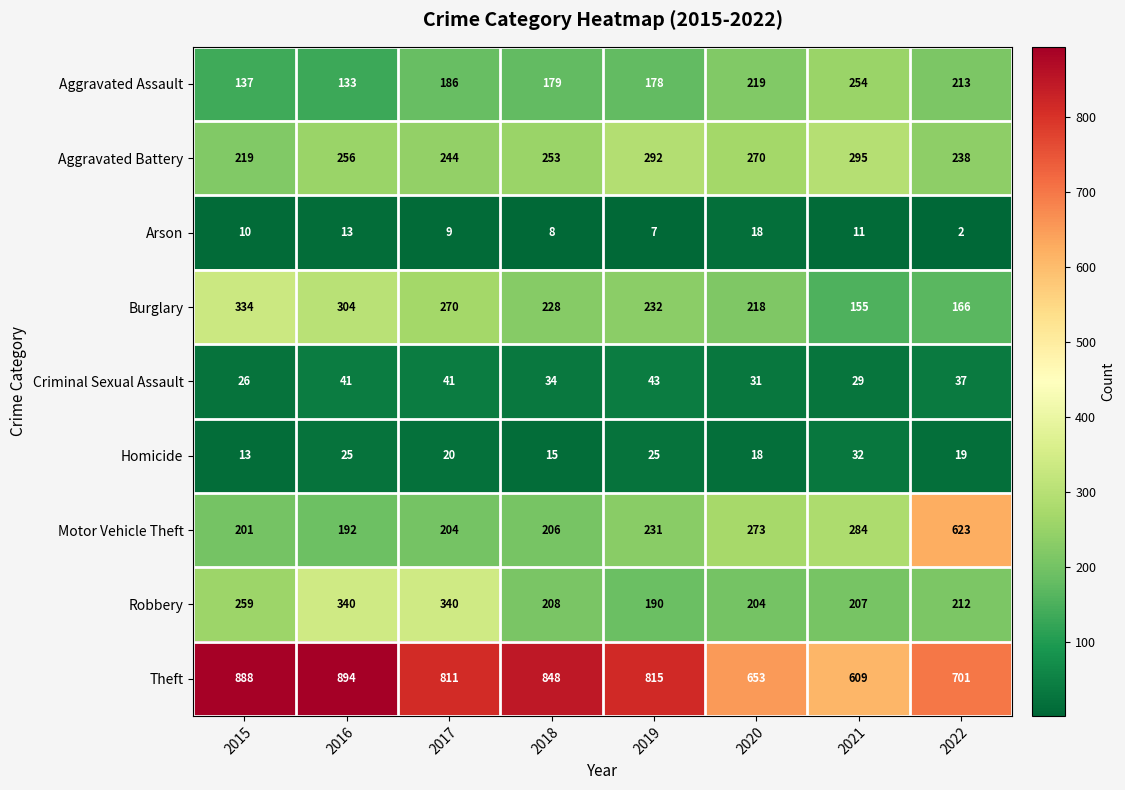

The Robbery series shows 141 at 2022. True or false?

False